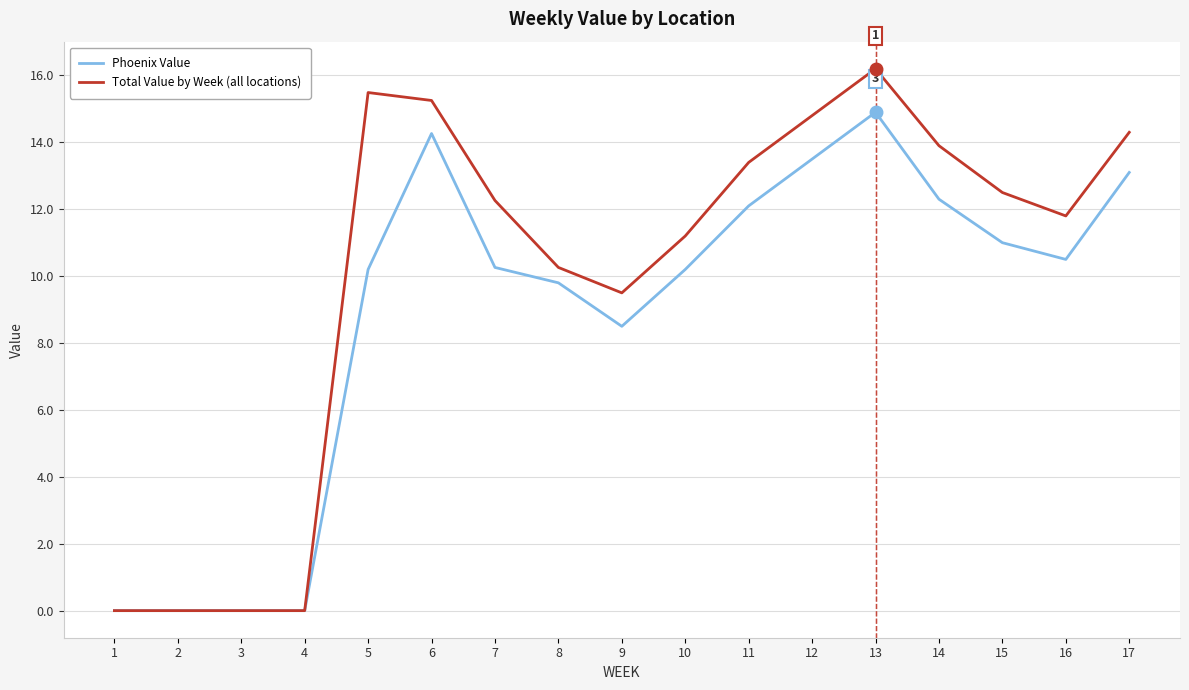

Which category has the highest value in the Total Value by Week (all locations) series?

13